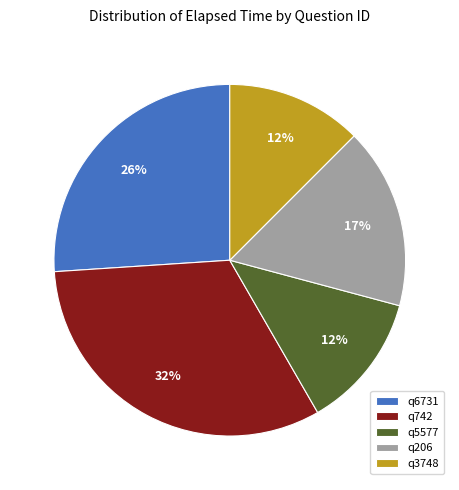

What percentage is the q206 slice, to the nearest percent?

17%